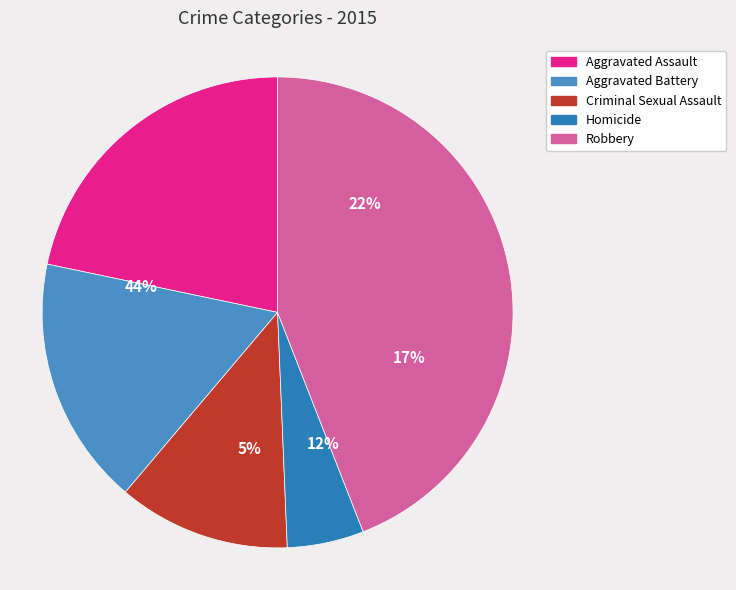

Count the number of slices in the pie.

5